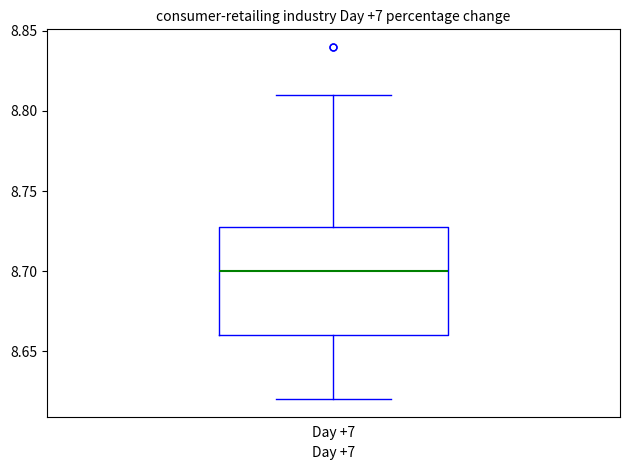

Where does the lower whisker of the box for Day +7 end on the y-axis? The values are not printed on the chart, so give them approximately, as read against the axis.

8.62